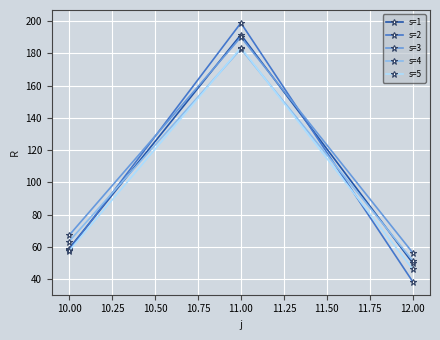

What is the average value of the s=3 series?

104.4